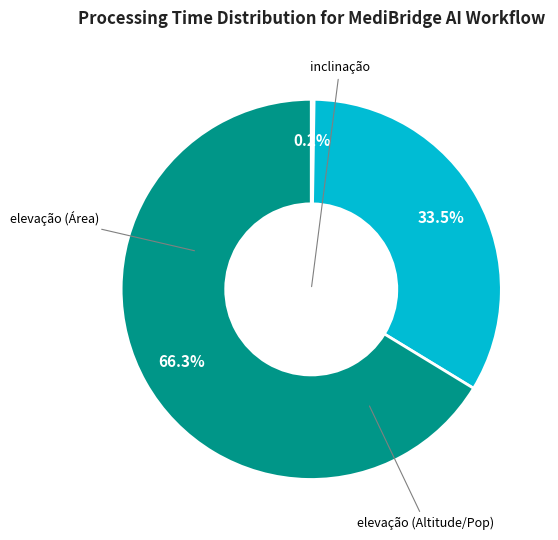

Does any single category account for the majority?

Yes